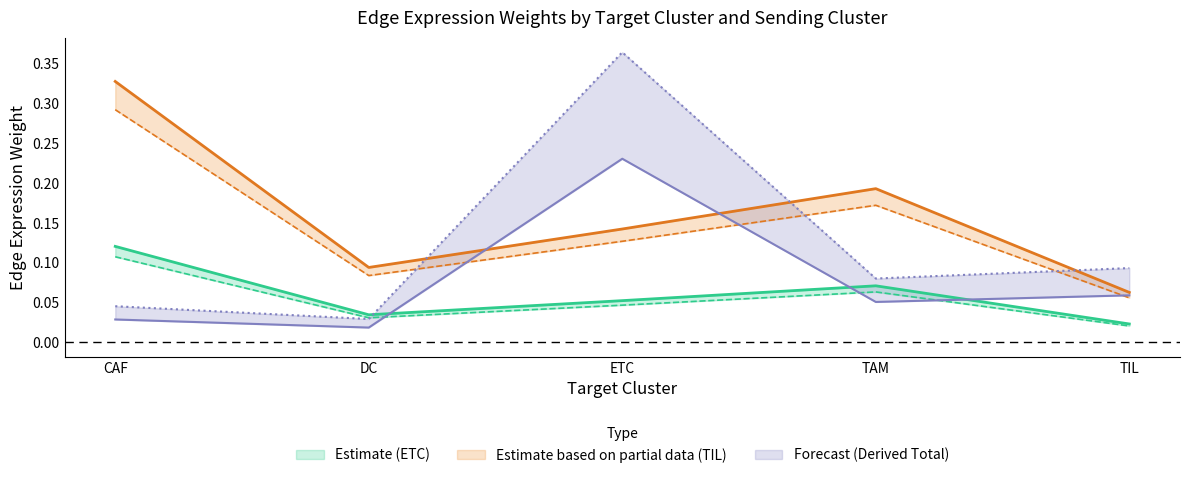

At which category does Edge total expression weight (TIL) reach its first local valley?

DC